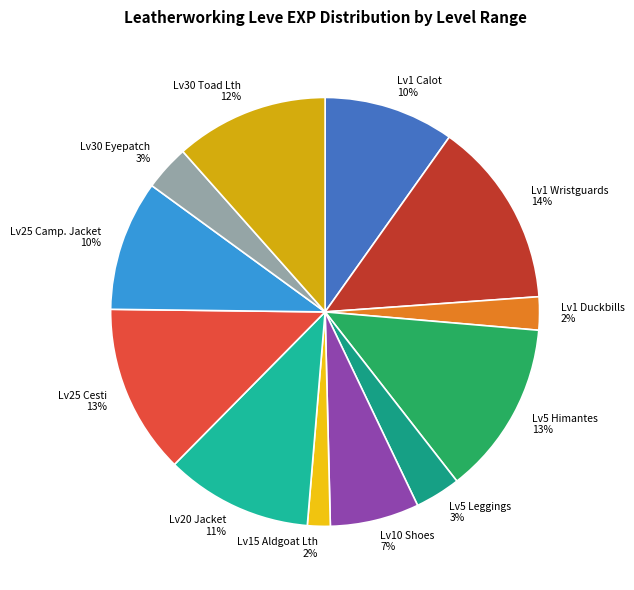

How many segments does this pie chart have?

12